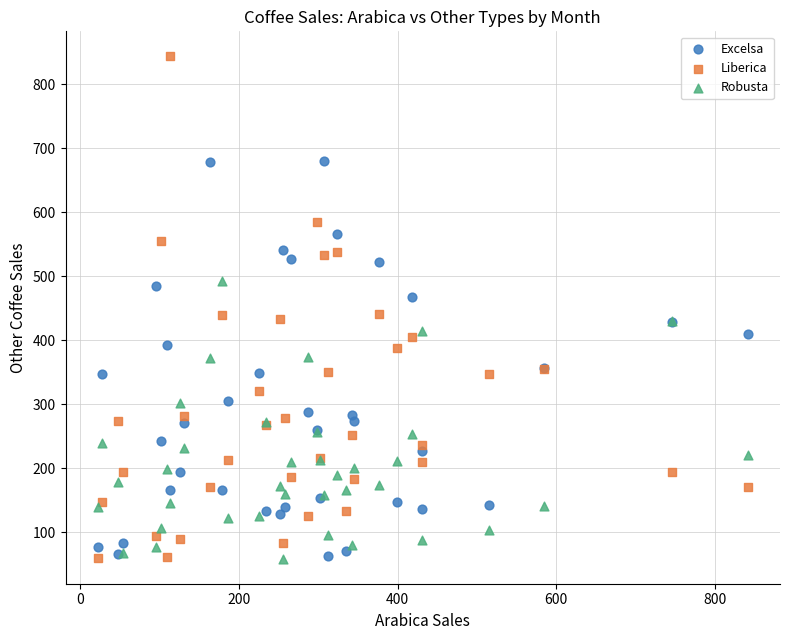

Which series has the widest spread of Y values?

Liberica